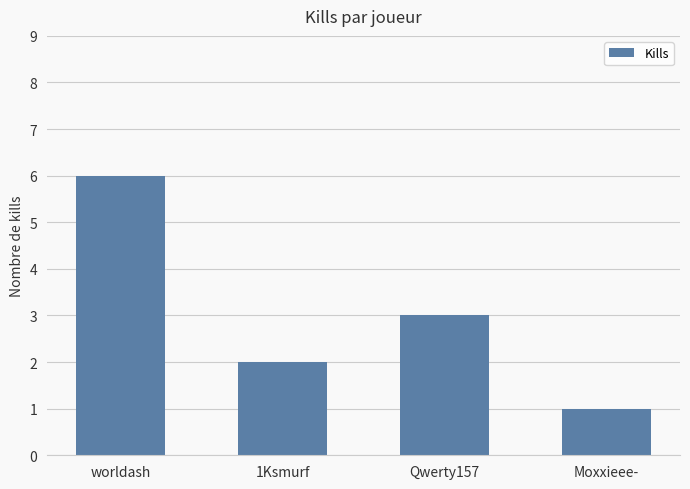

Count the number of data series in this chart.

1